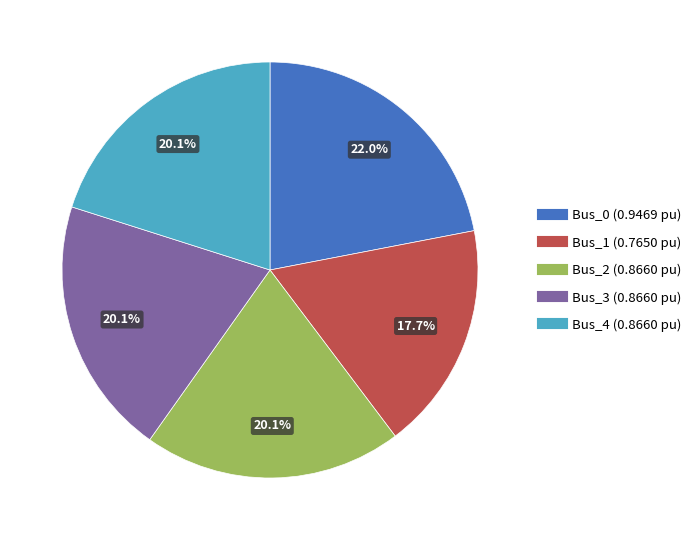

True or false: Bus_2 accounts for 14% of the total.

False